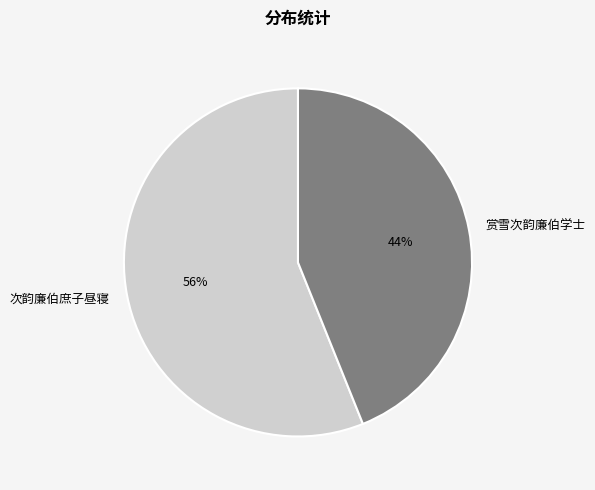

Combined, do 赏雪次韵廉伯学士 and 次韵廉伯庶子昼寝 account for over 50%?

Yes